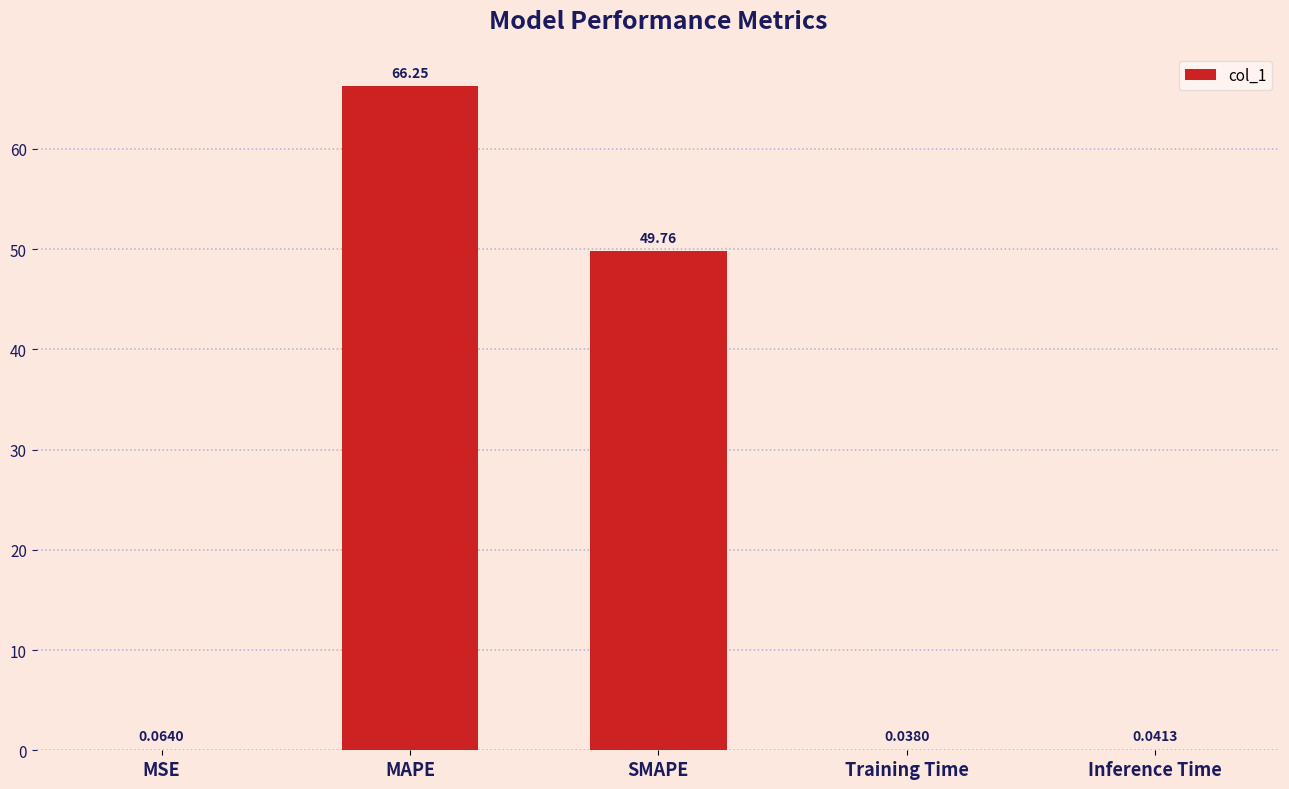

What is the approximate value at MAPE?

66.2